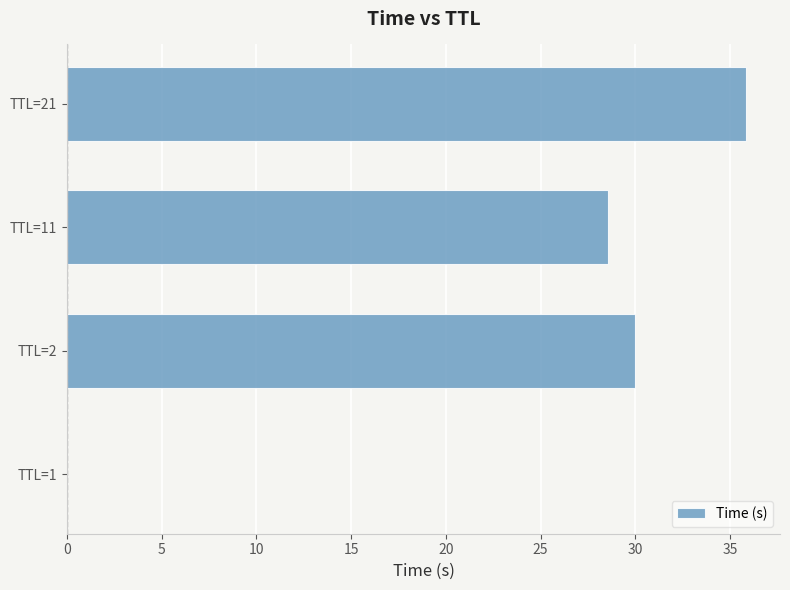

At which label is the value closest to 17?

TTL=11